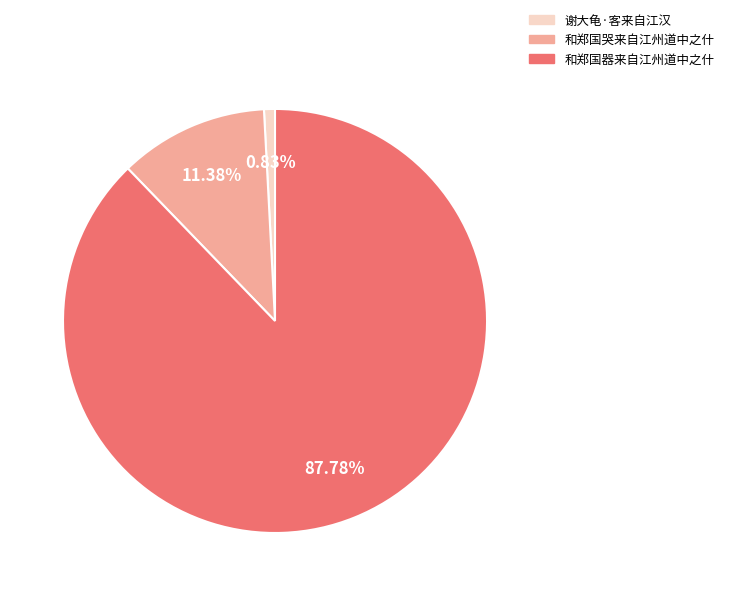

Which category has the smallest portion of the pie?

谢大龟·客来自江汉